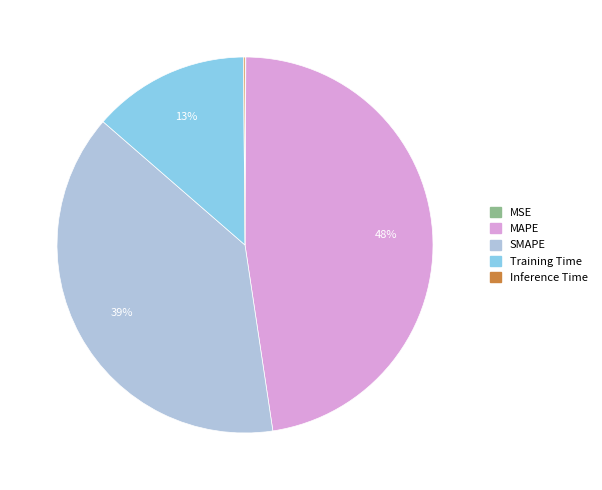

To the nearest percent, what is the average slice percentage?

20%